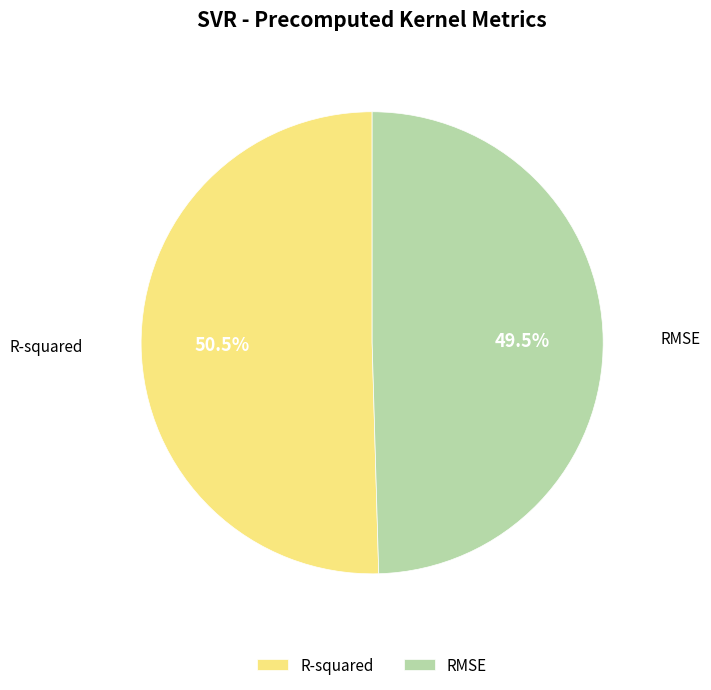

Rank the categories by value from highest to lowest.

R-squared, RMSE